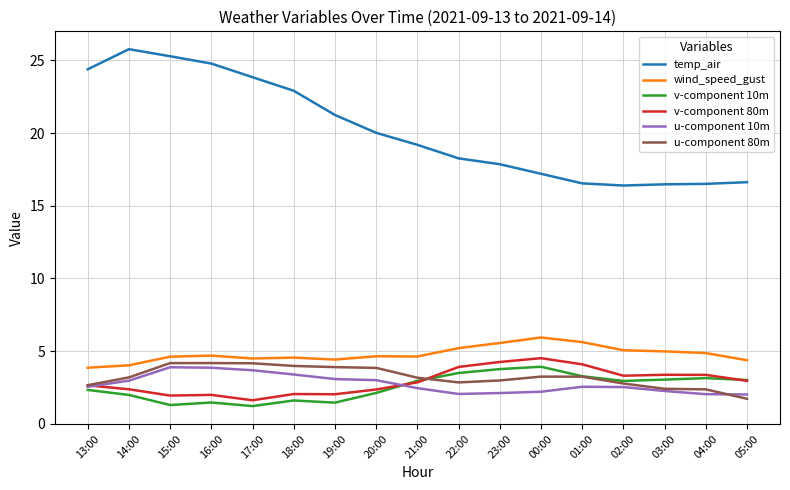

Is it true that u-component 80m equals 3.2 at 14:00?

True